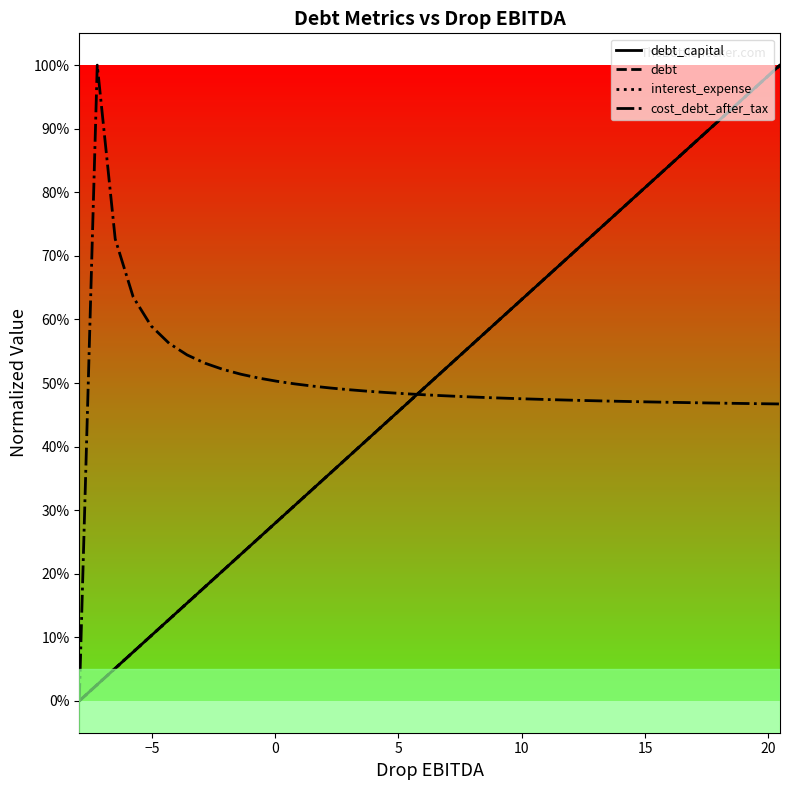

True or false: debt has more than 1 points higher than both neighbors.

False